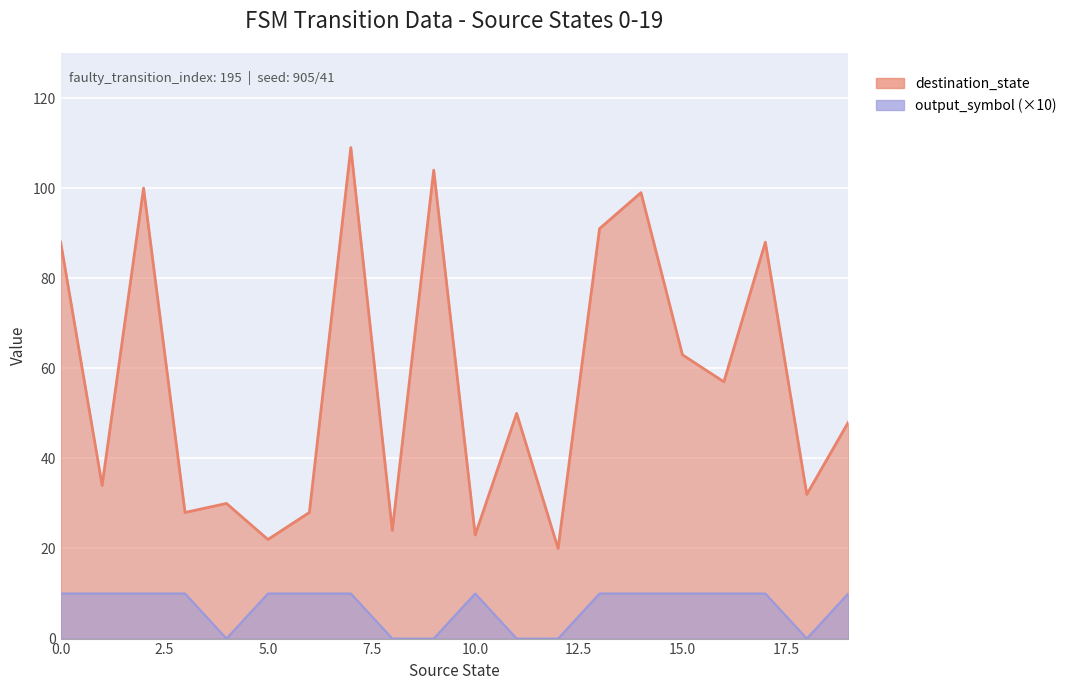

What are all the series names shown in the legend?

destination_state, output_symbol